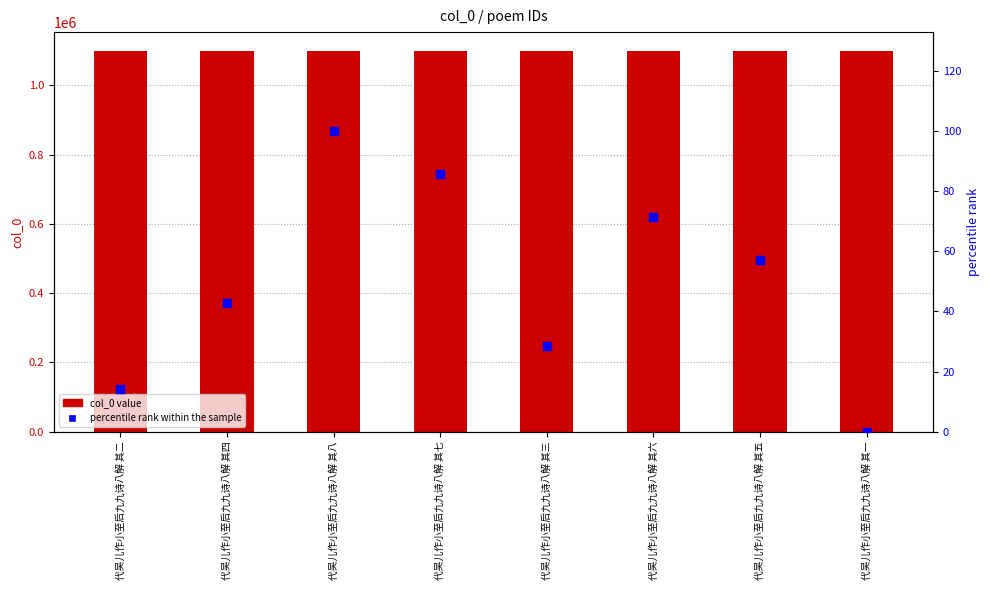

Is the value of col_0 at 代吴儿作小至后九九诗八解 其七 greater than the value of percentile rank within the sample at 代吴儿作小至后九九诗八解 其二?

Yes